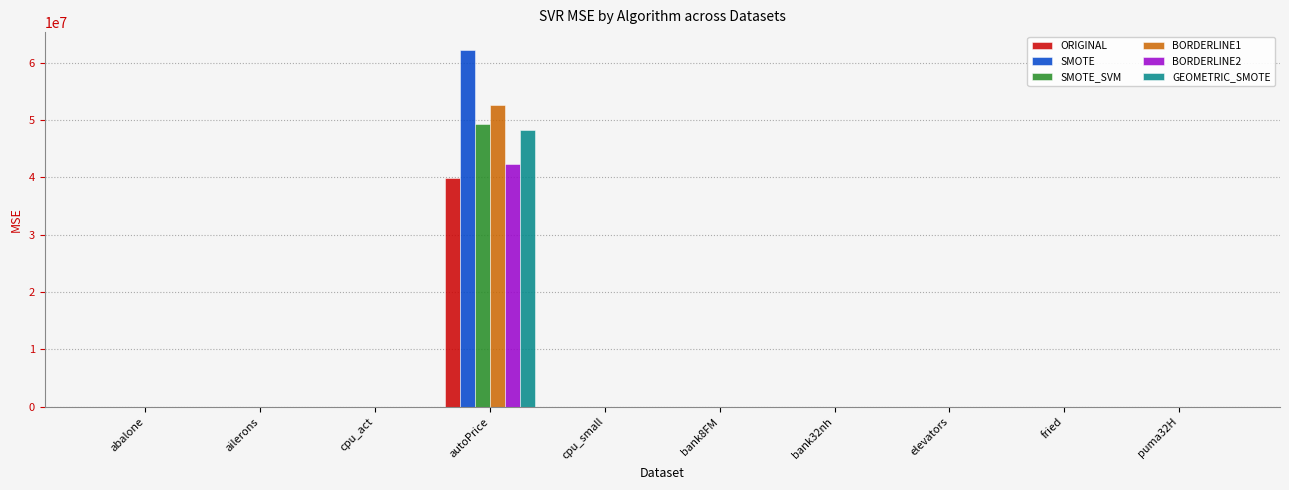

What is the difference between the GEOMETRIC_SMOTE values at autoPrice and fried?

48280861.0